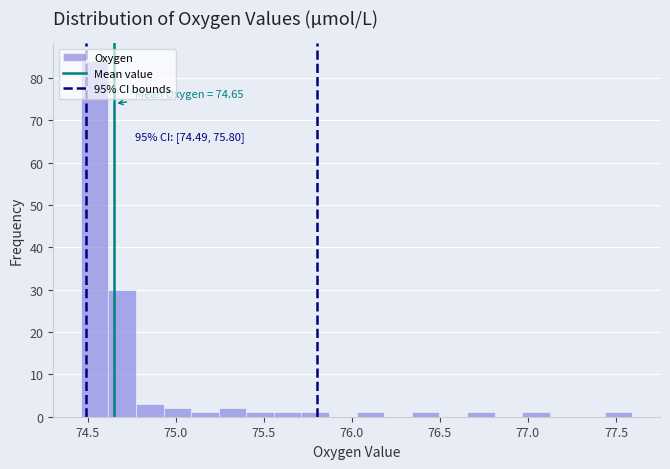

Read against the x-axis, roughly where is the centre of the tallest bar?

74.55